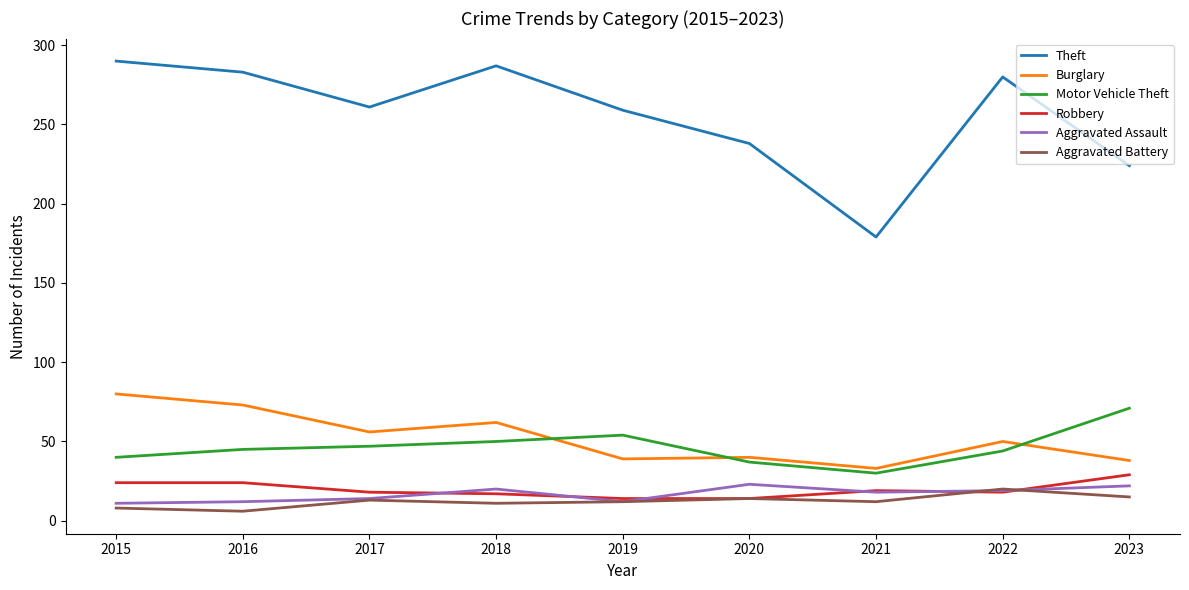

True or false: Burglary has more than 1 points higher than both neighbors.

True